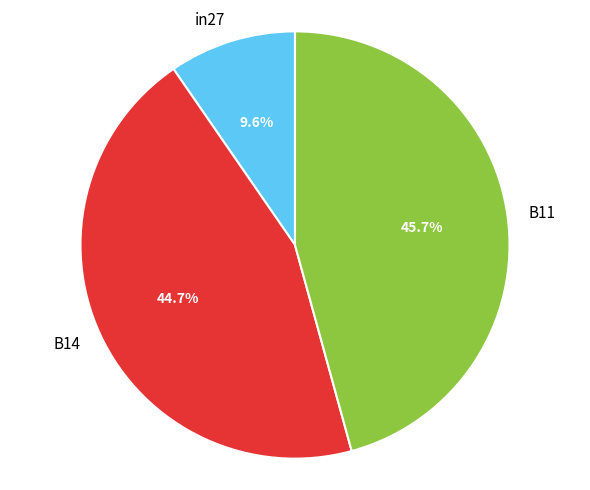

How many segments does this pie chart have?

3